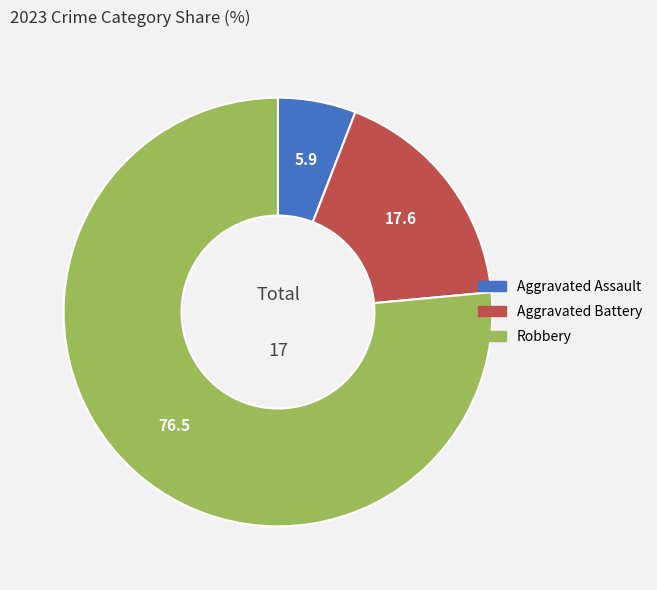

Which slice represents more than half of the pie?

Robbery